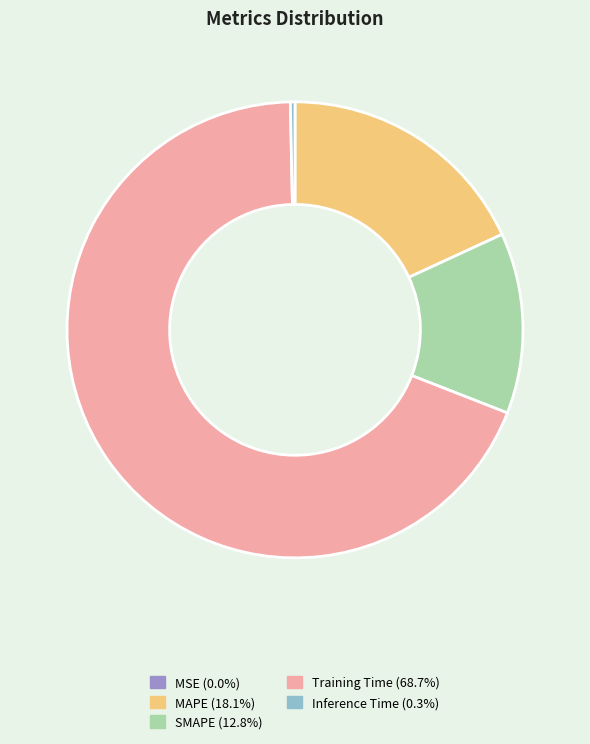

Is there a majority slice in this chart?

Yes